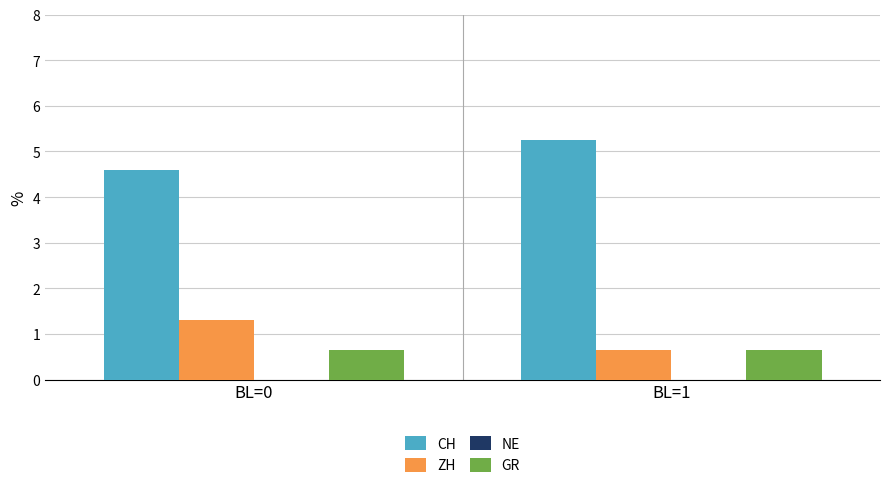

At how many categories does at least one series exceed 2?

2